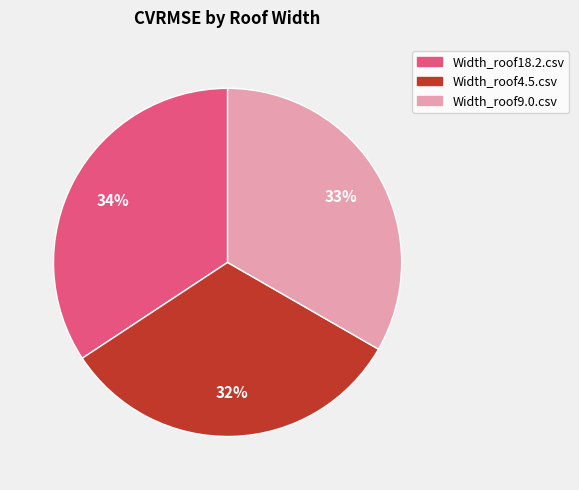

How many slices are in this pie chart?

3